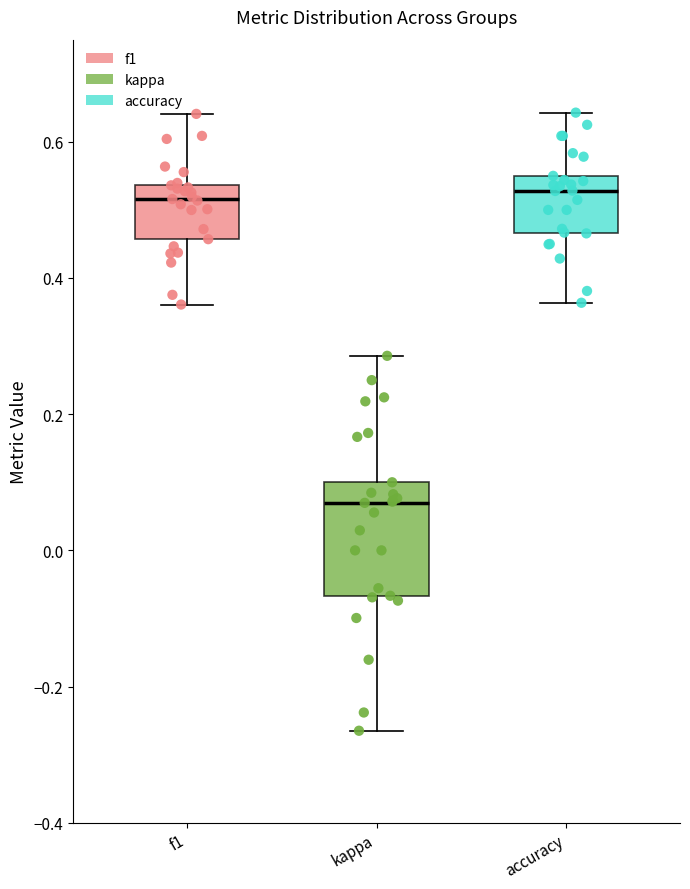

Reading left to right, transcribe this box plot: for each box, give where its median line is, the range the box spans, and where its two whiskers end, as read against the y-axis. The values are not printed on the chart, so give them approximately, as read against the axis.

f1: median 0.52, box 0.46 to 0.54, whiskers 0.36 to 0.64
kappa: median 0.06, box -0.06 to 0.10, whiskers -0.26 to 0.28
accuracy: median 0.52, box 0.46 to 0.56, whiskers 0.36 to 0.64